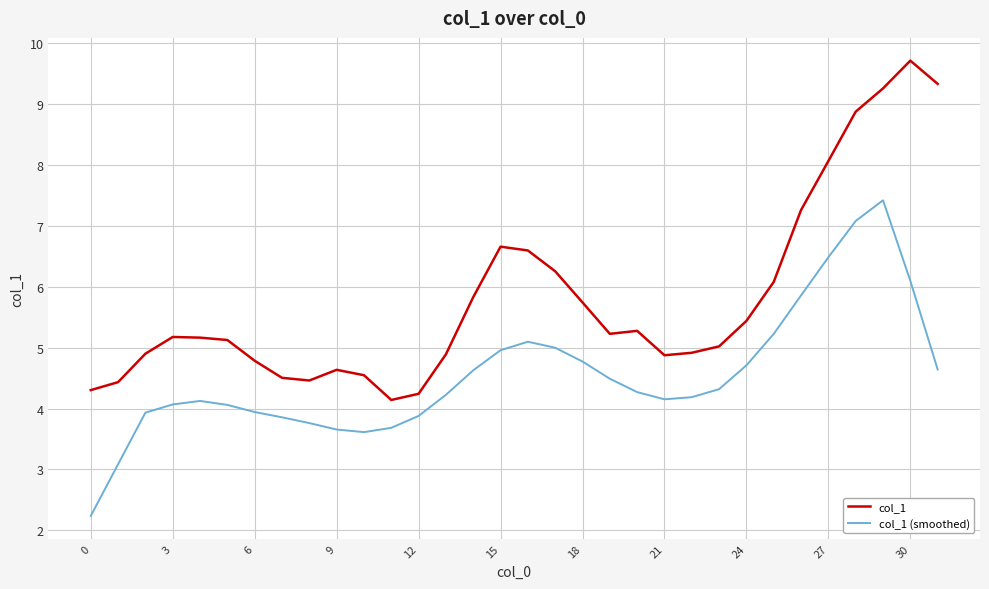

What is the smallest value displayed?

2.2